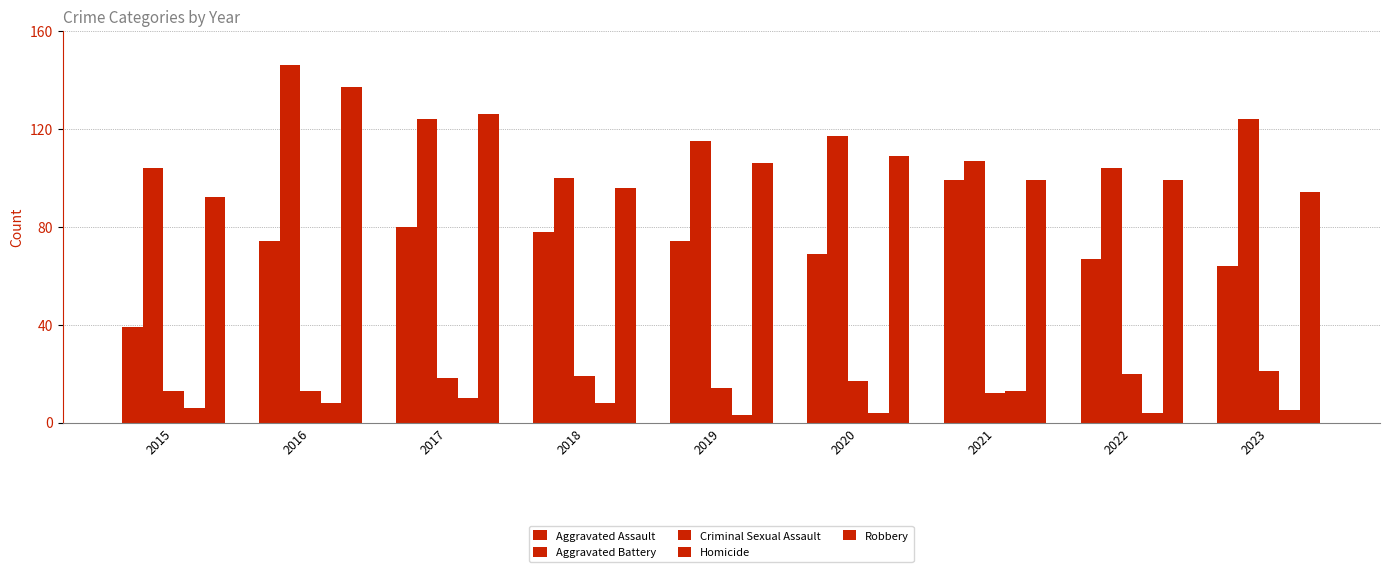

Where does the Criminal Sexual Assault series first go above 17?

2017